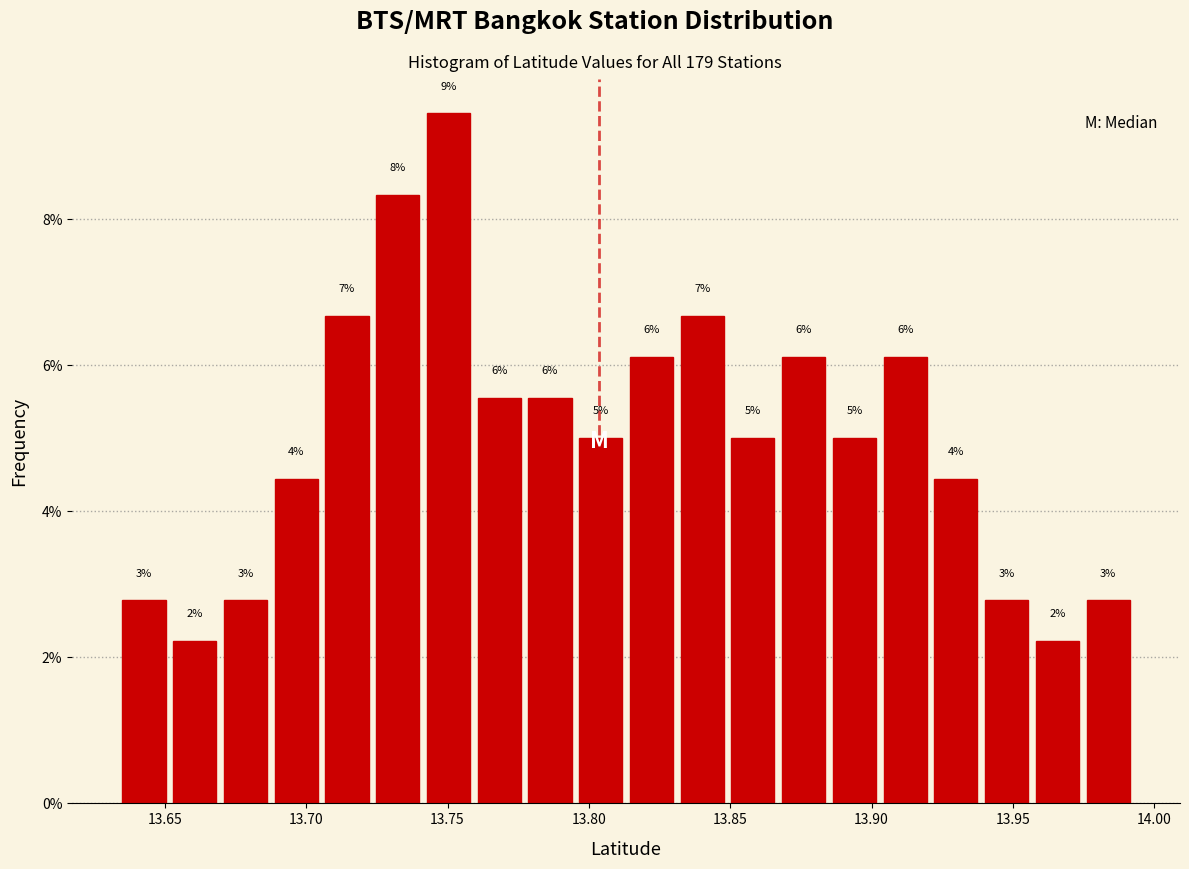

Around what value on the x-axis is the tallest bar? Give the approximate position of its centre, as read against the axis.

13.750